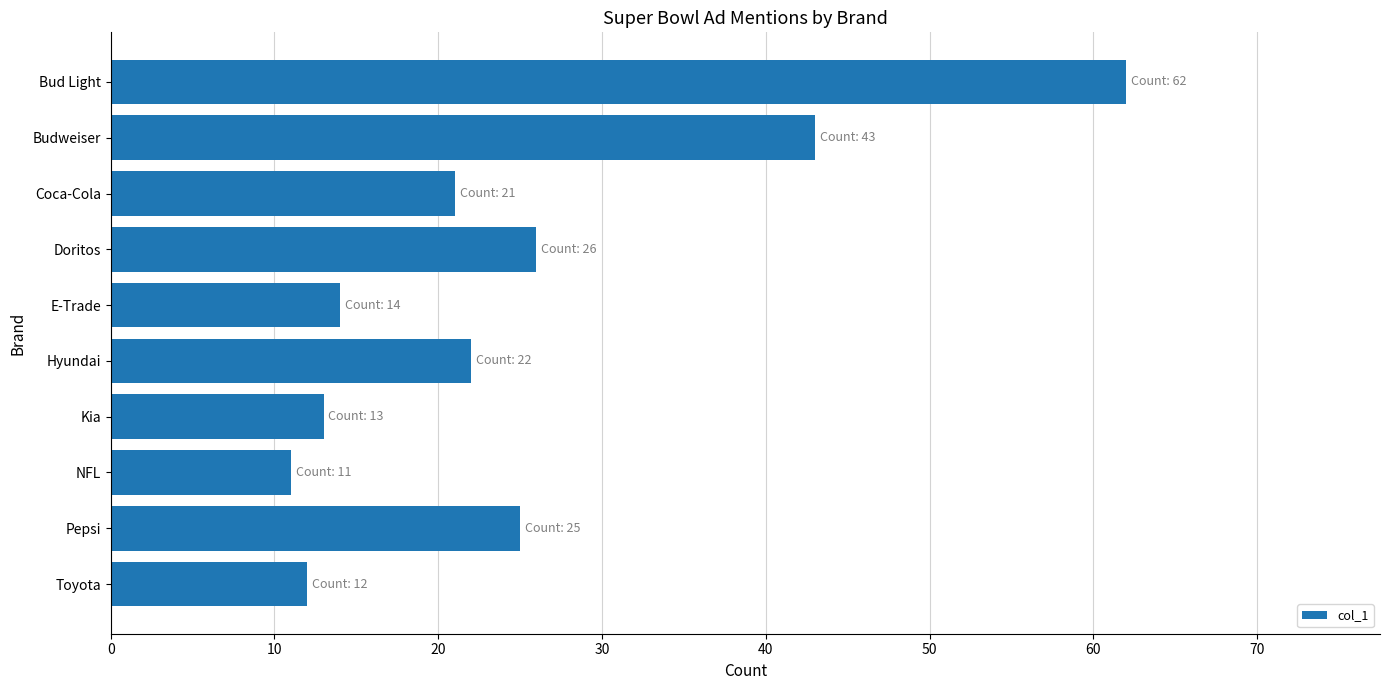

Rank the categories by value from lowest to highest.

NFL, Toyota, Kia, E-Trade, Coca-Cola, Hyundai, Pepsi, Doritos, Budweiser, Bud Light